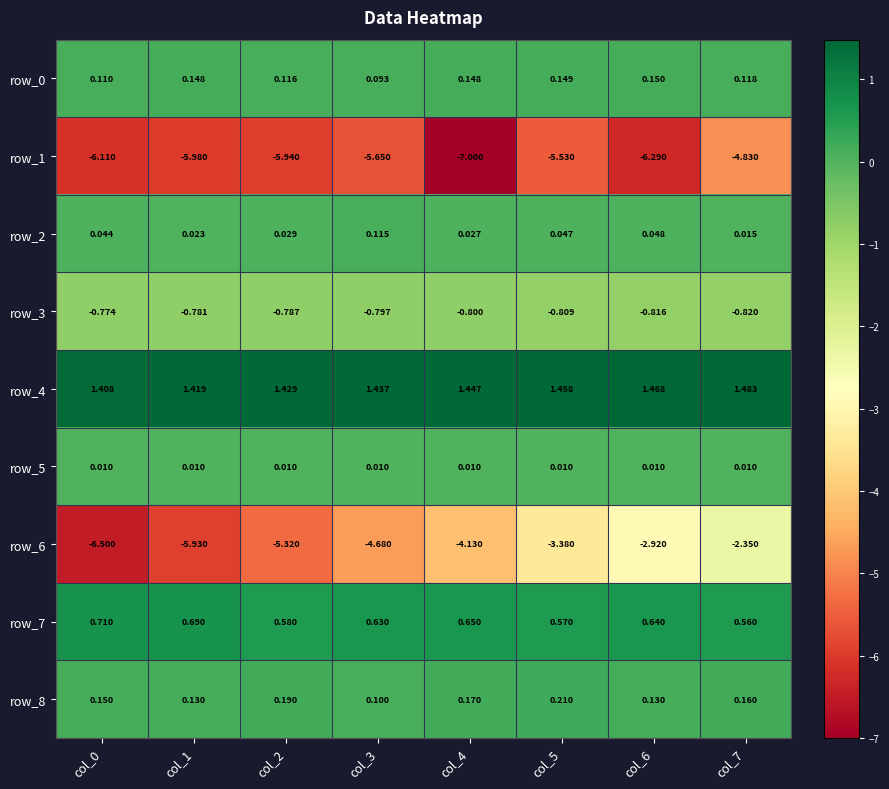

Is the value of row_8 at col_1 greater than the value of row_2 at col_5?

Yes